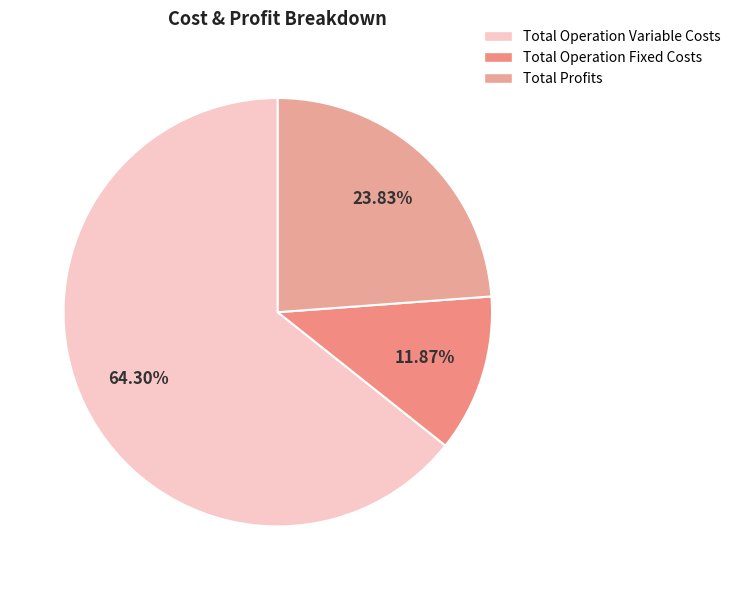

Does any single category account for the majority?

Yes